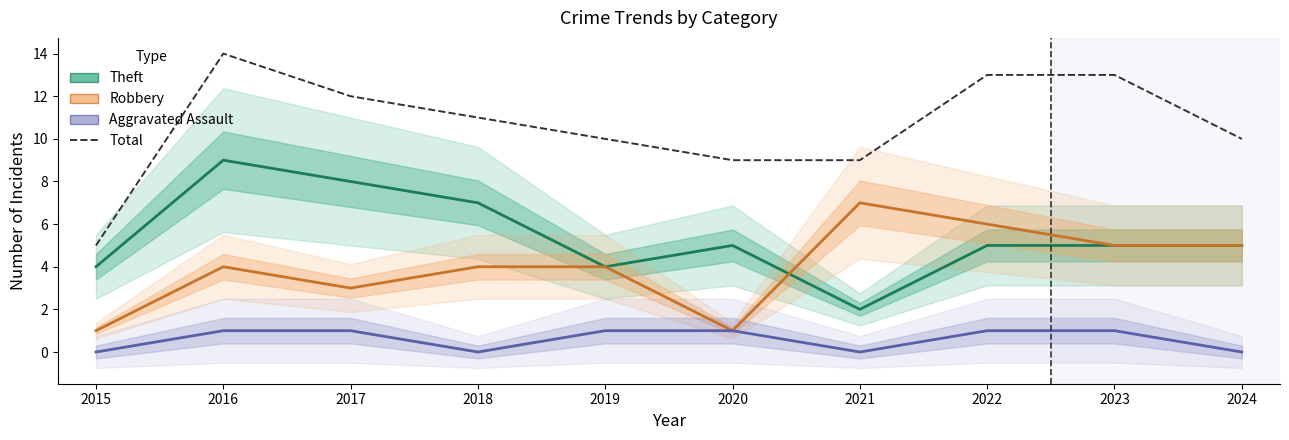

Where does the Theft series first go above 5?

2016